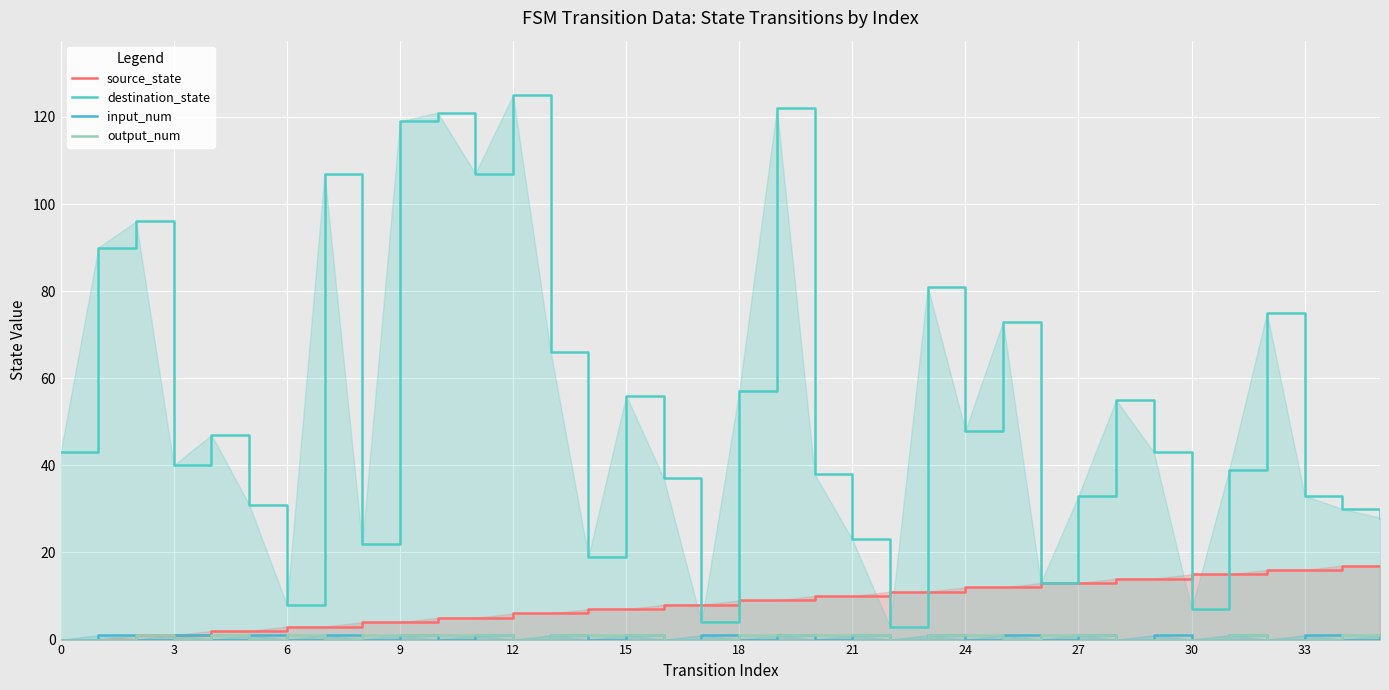

Between 3 and 18, which is larger?

18